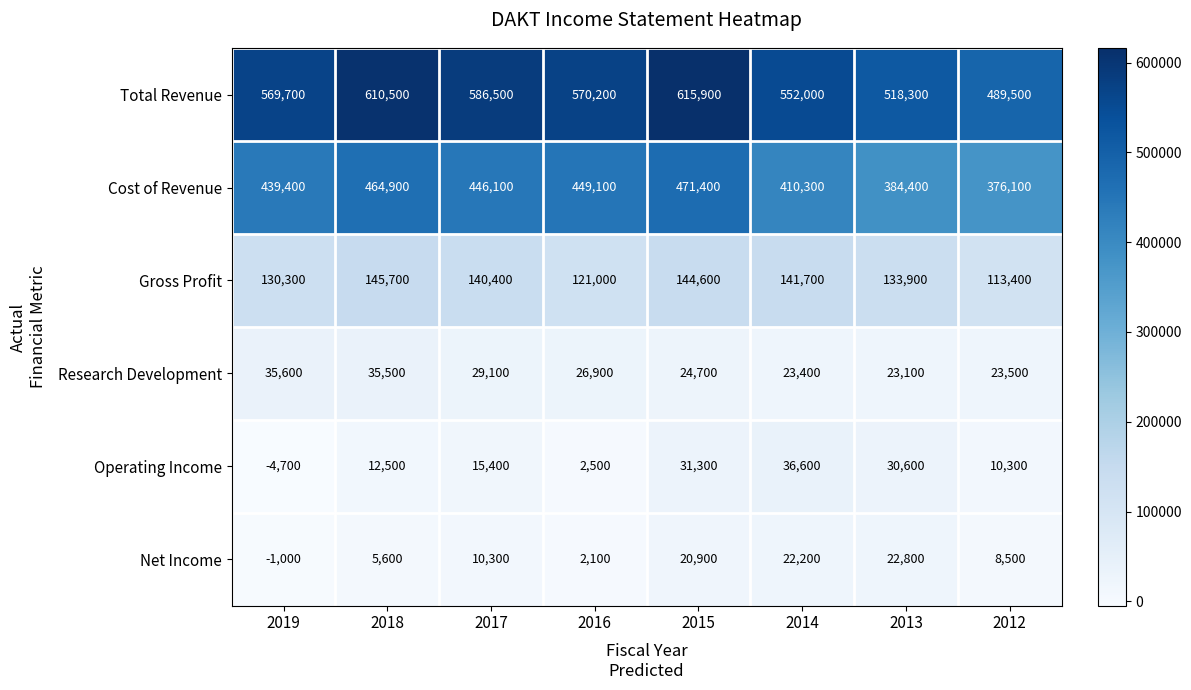

The Operating Income series shows 18622 at 2018. True or false?

False